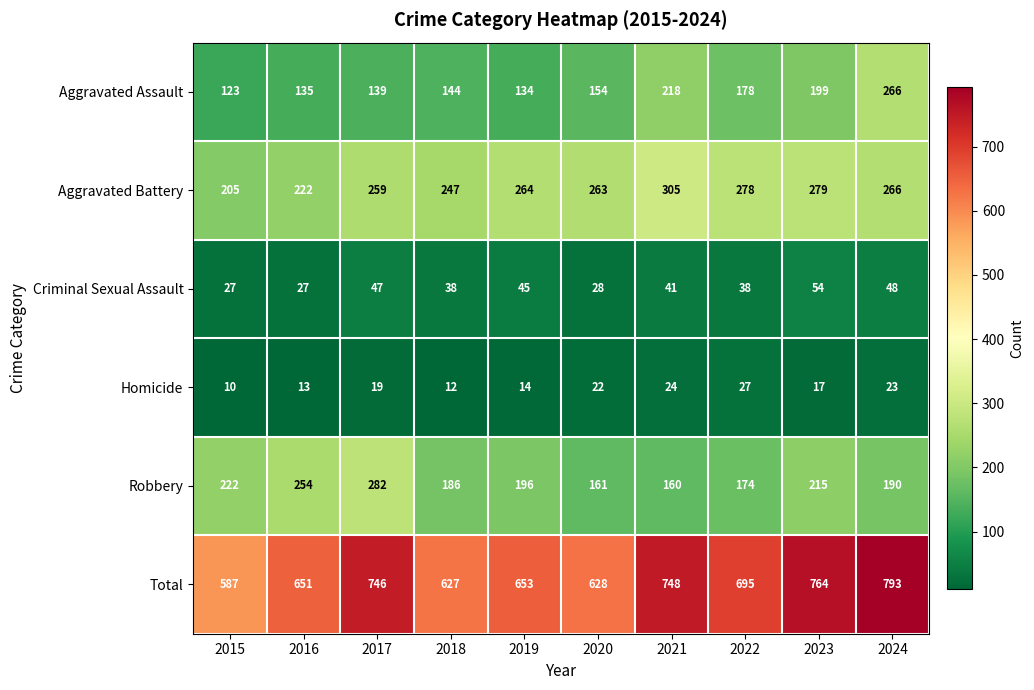

The Aggravated Assault series shows 154 at 2020. True or false?

True